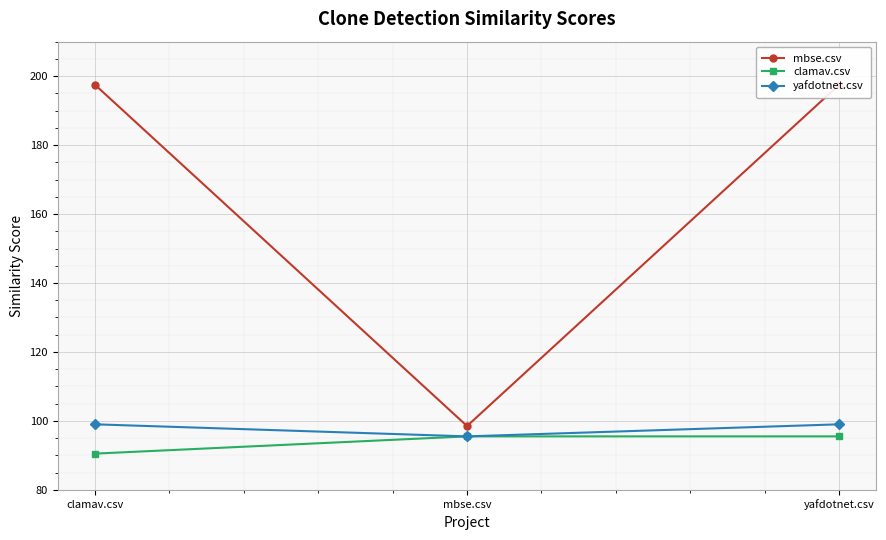

How many yafdotnet.csv values are between 95 and 99?

3